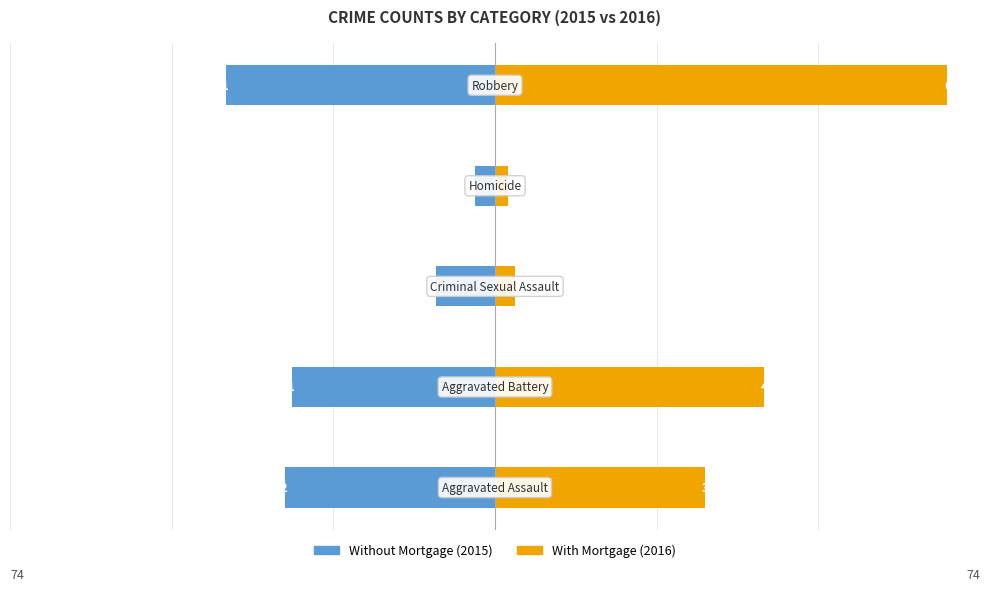

How many categories are shown in the chart?

5